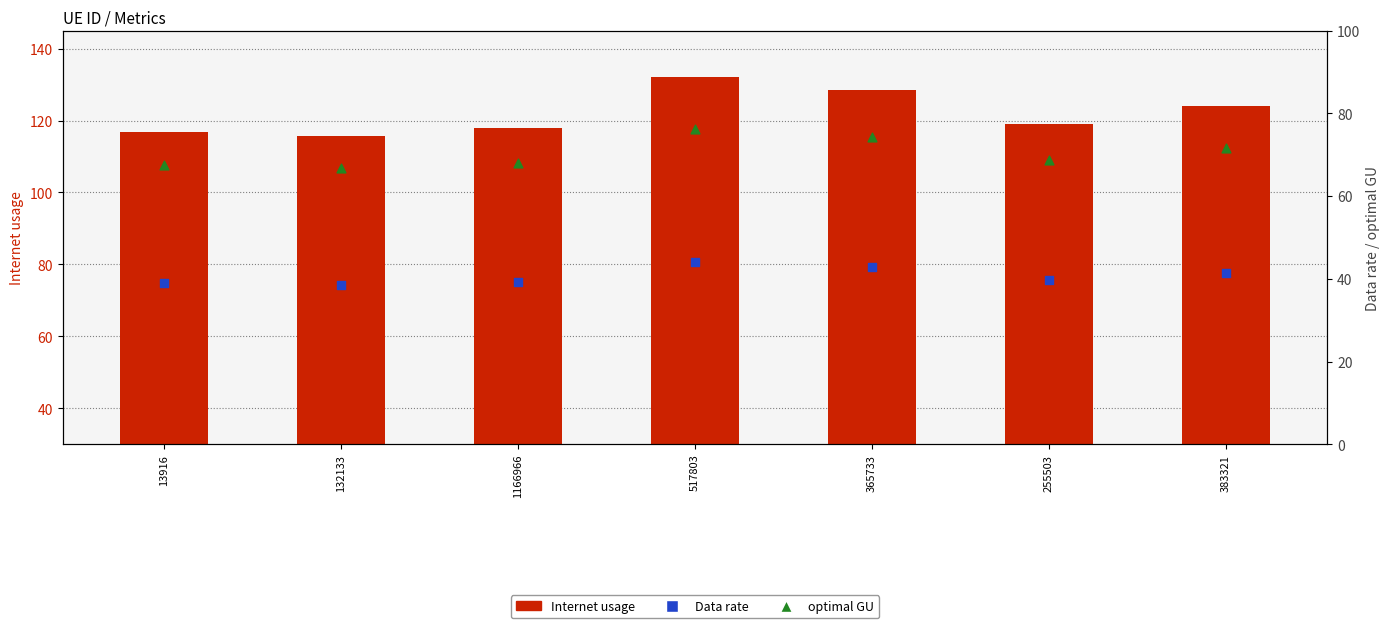

Which series has the largest Y range (max minus min)?

Internet usage